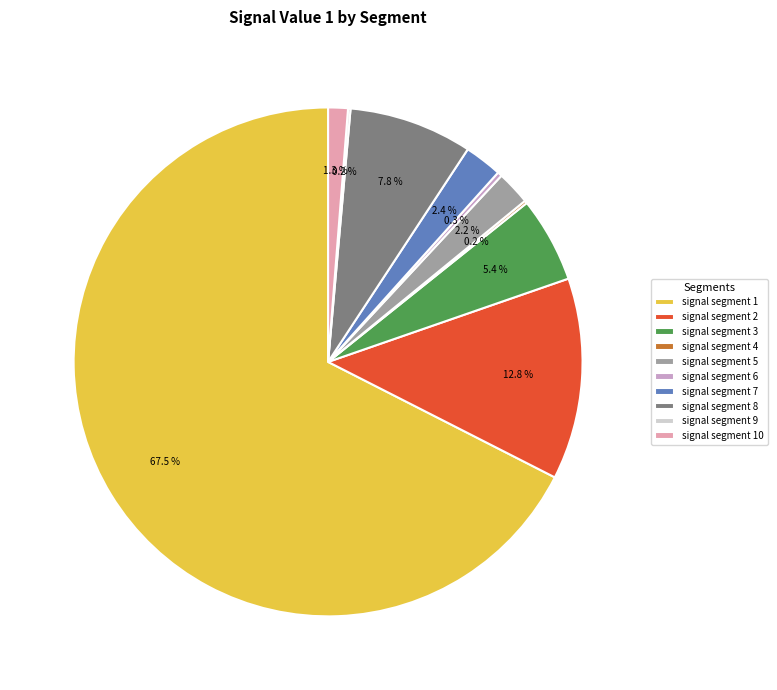

Which slice is the largest?

signal segment 1